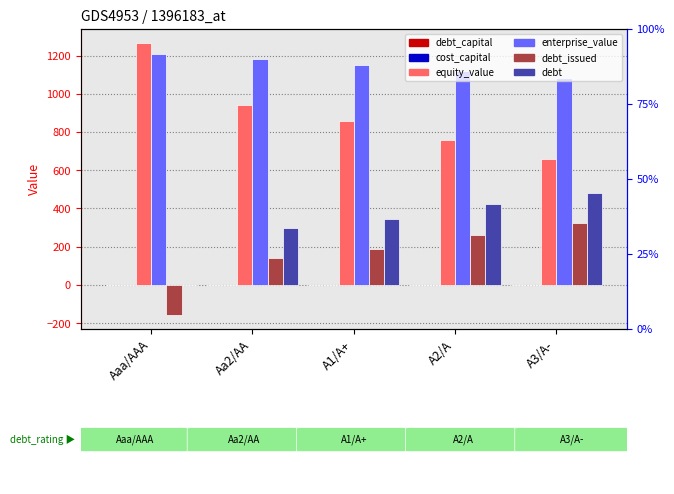

How many groups of bars are there?

5